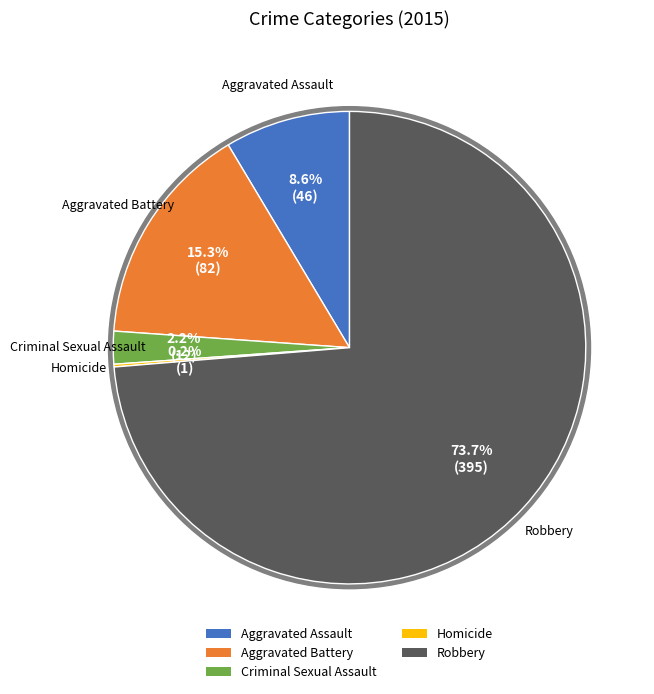

Is there any slice that represents more than half of the pie?

Yes